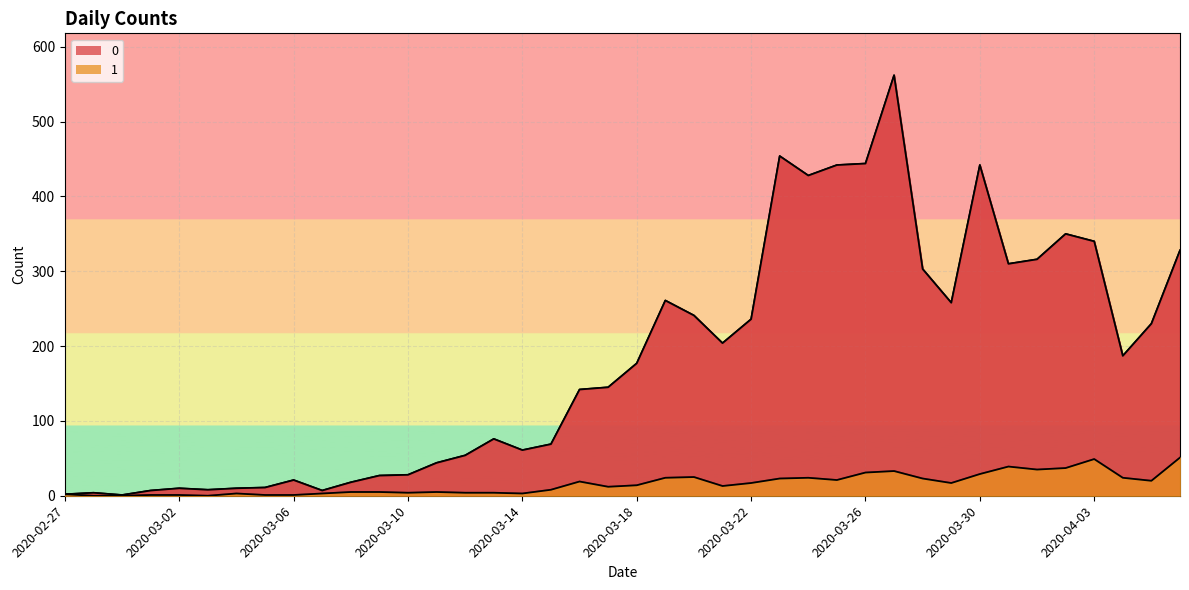

Reading left to right, list all the values displayed in this chart.

0: 2	4	1	7	10	8	10	11	21	7	18	27	28	44	54	76	61	69	142	145	177	261	241	204	236	454	428	442	444	562	303	258	442	310	316	350	340	187	230	328
1: 2	0	0	1	1	0	3	1	1	3	5	5	4	5	4	4	3	8	19	12	14	24	25	13	17	23	24	21	31	33	23	17	29	39	35	37	49	24	20	51